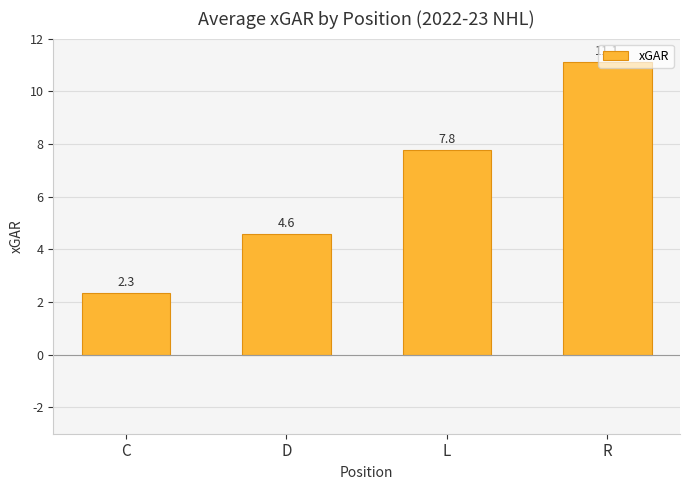

How many distinct data groups are displayed?

1